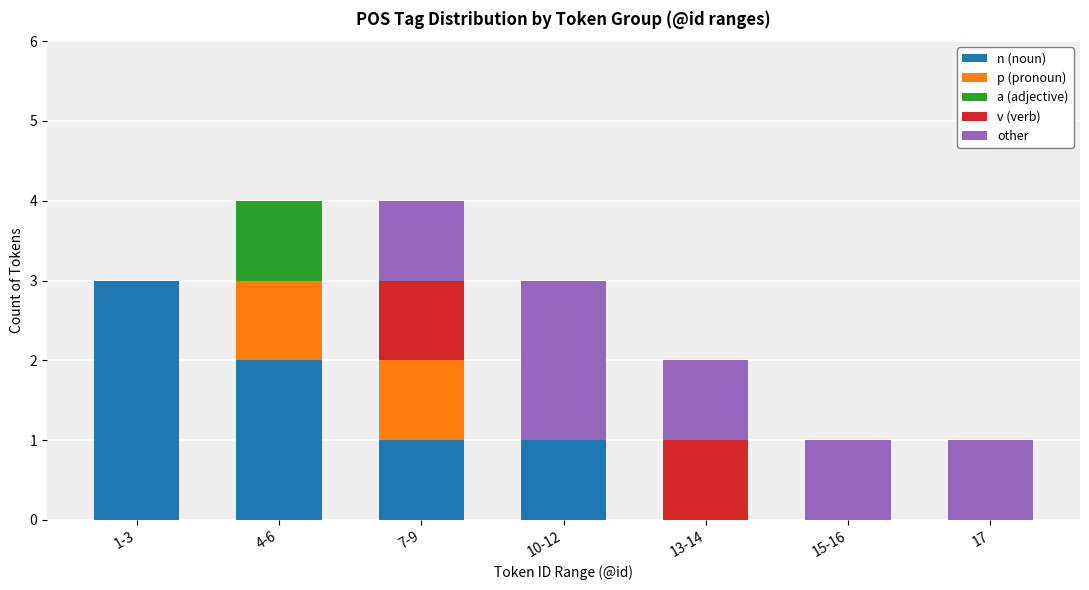

What is the highest value of the n (noun) series?

3